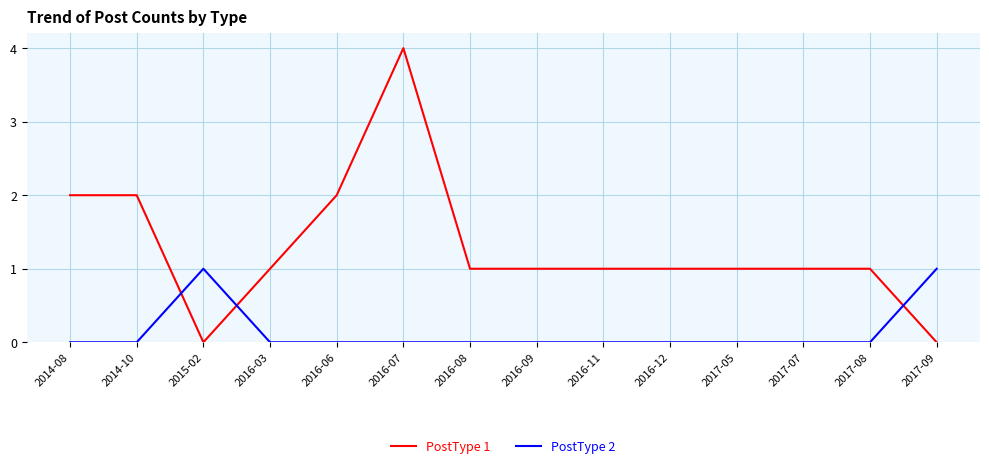

Where is the first local minimum for PostType 1?

2015-02